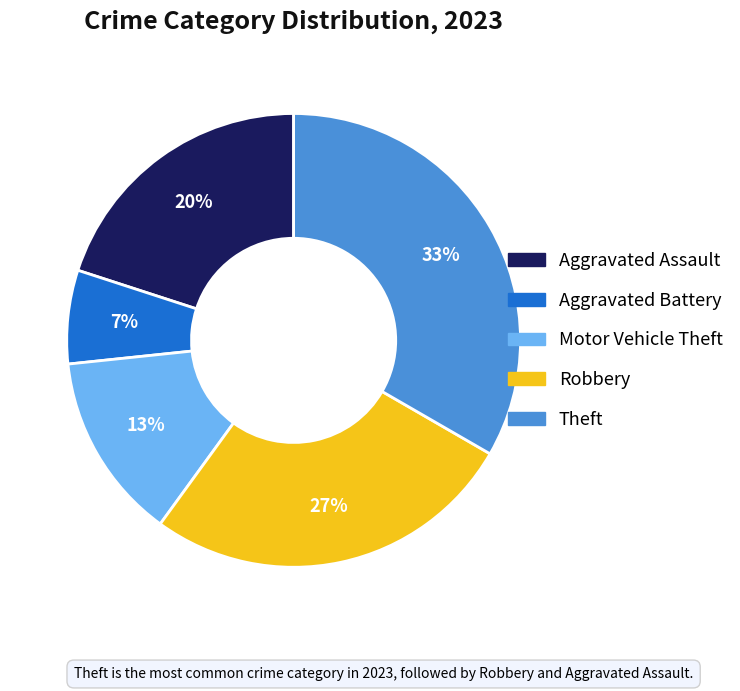

To the nearest percent, what portion does Theft represent?

33%